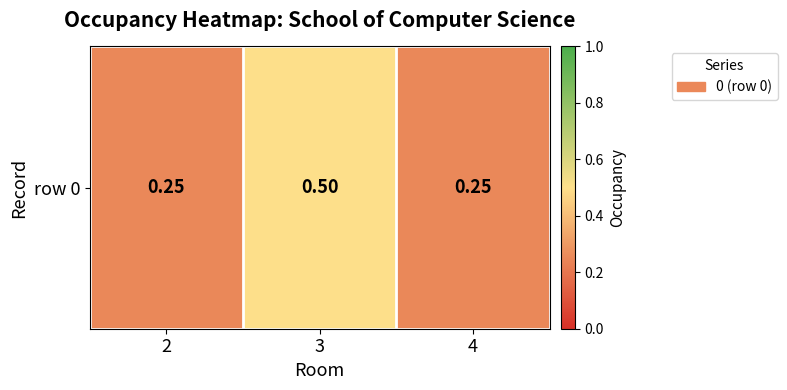

Rank the categories by value from lowest to highest.

2, 4, 3